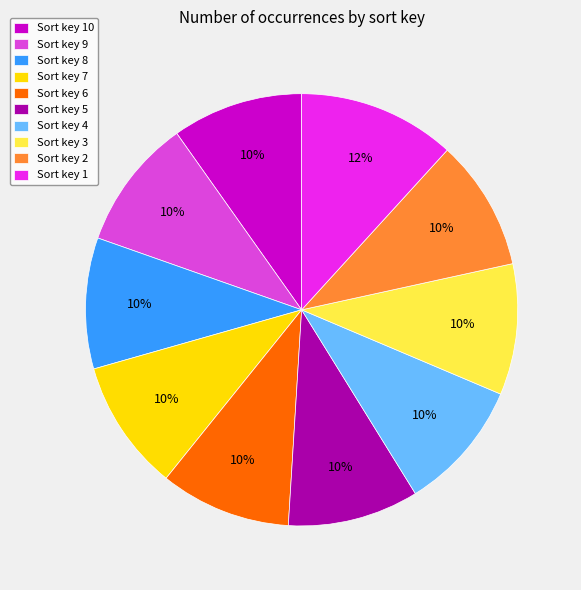

True or false: Sort key 4 accounts for 16% of the total.

False